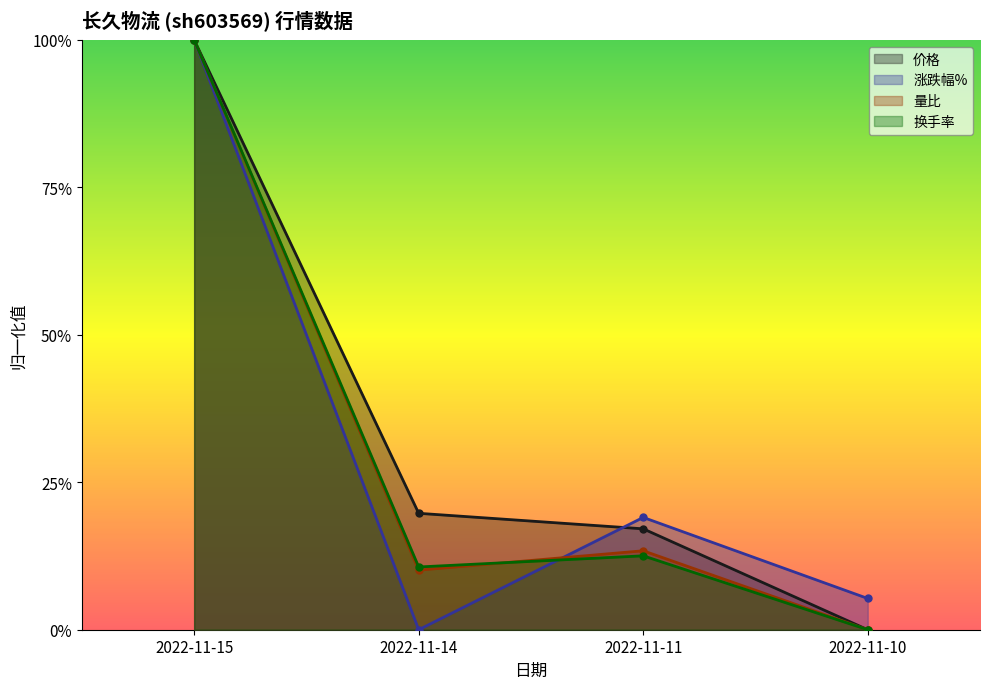

Between which two adjacent categories do 量比 and 涨跌幅% first intersect?

2022-11-14 and 2022-11-11